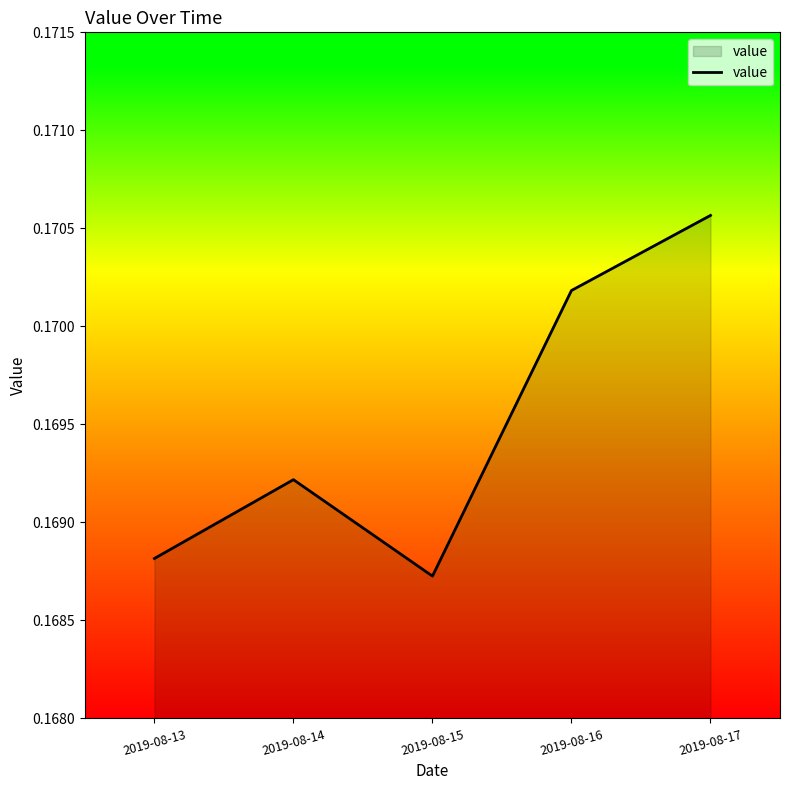

Which label corresponds to the smallest value in the chart?

2019-08-15